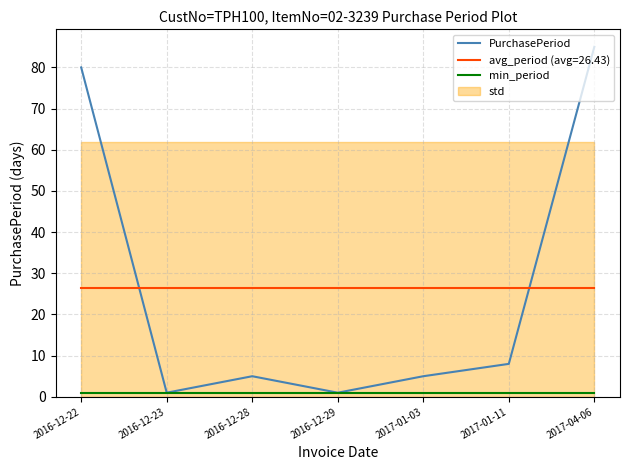

What position from the left is 2017-04-06?

7